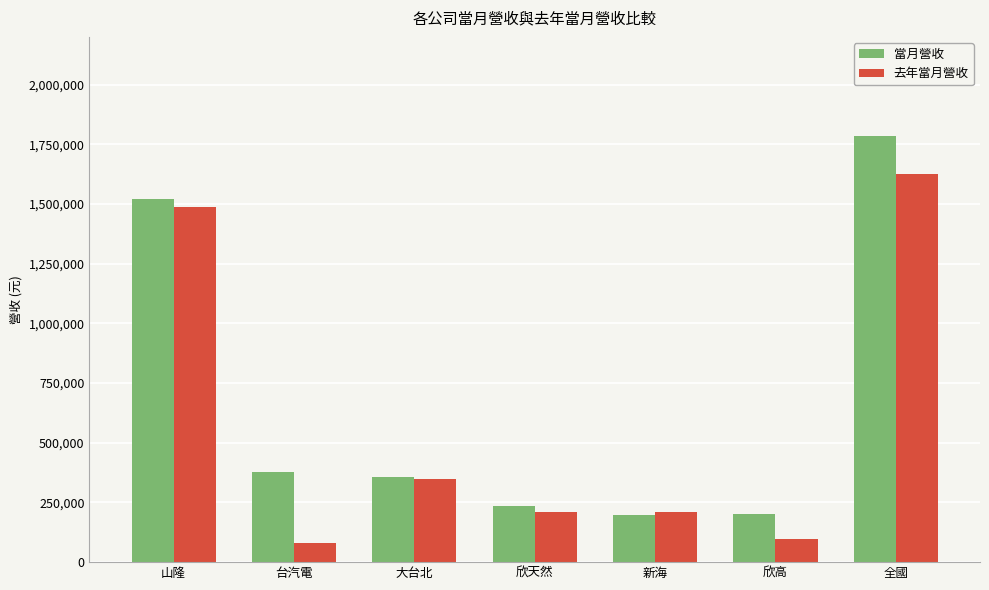

Is the value of 當月營收 at 新海 greater than the value of 去年當月營收 at 台汽電?

Yes